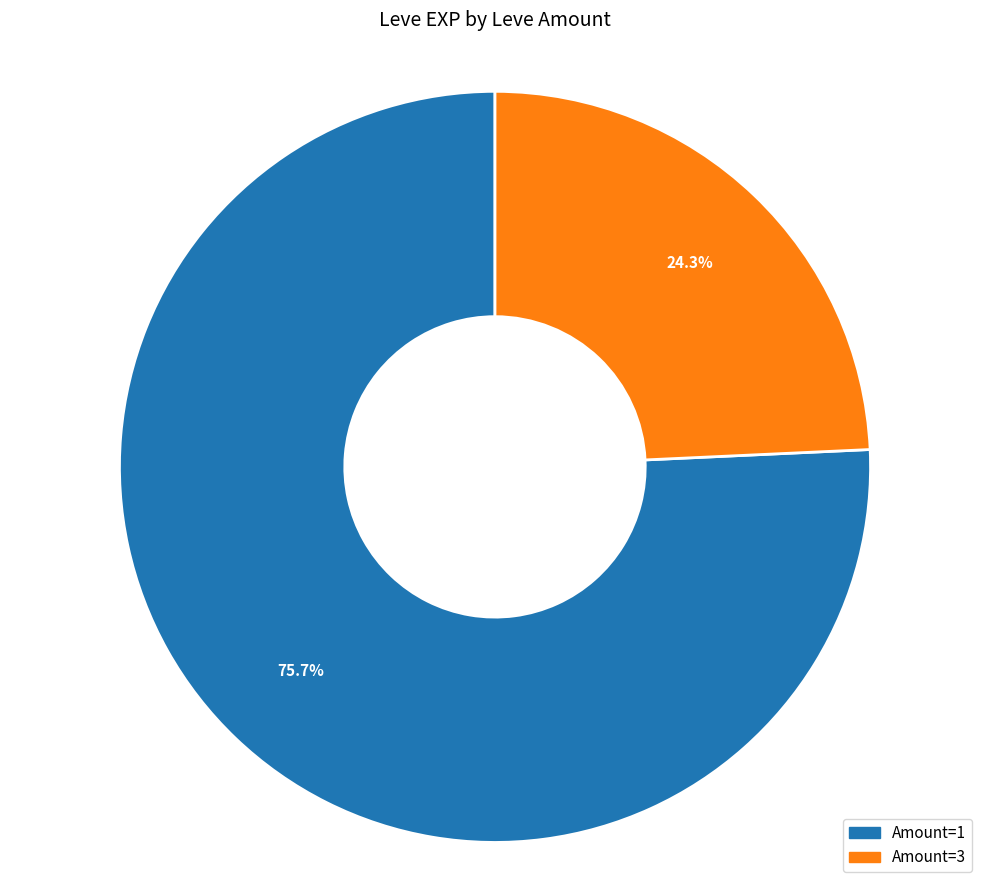

To the nearest percent, what is the average slice percentage?

50%